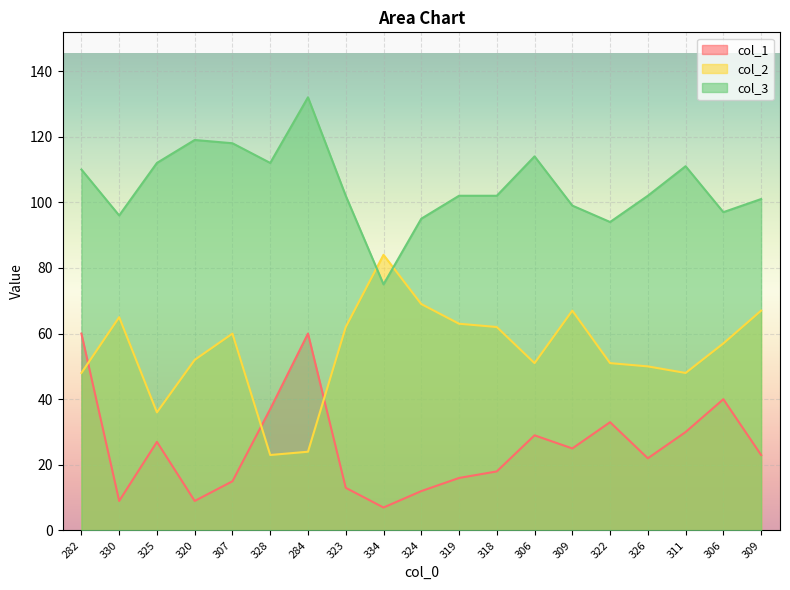

True or false: col_2 has a value of 16 at 318.

False